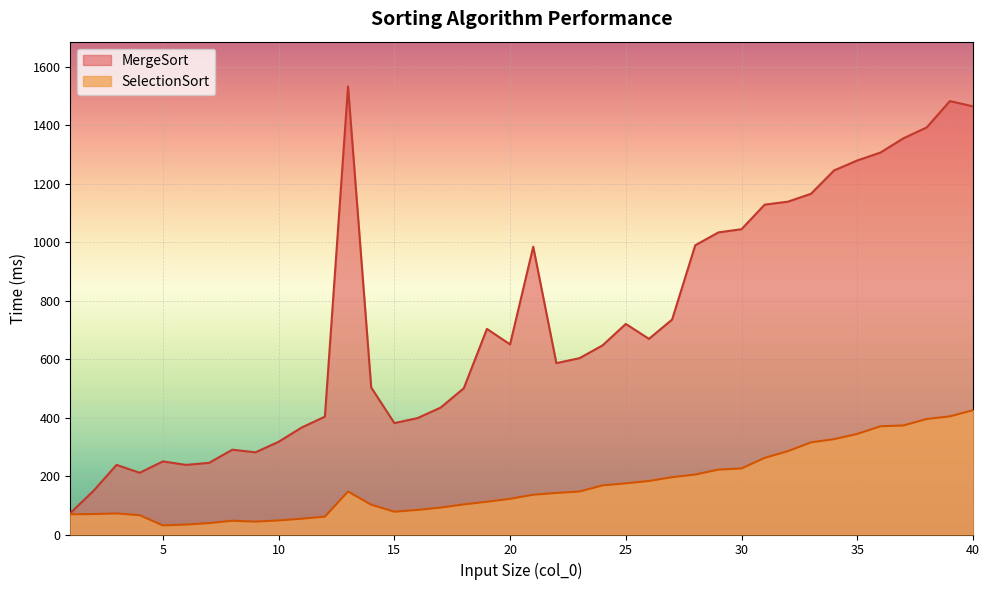

What is the value of the MergeSort point at the 27th from the left?

735